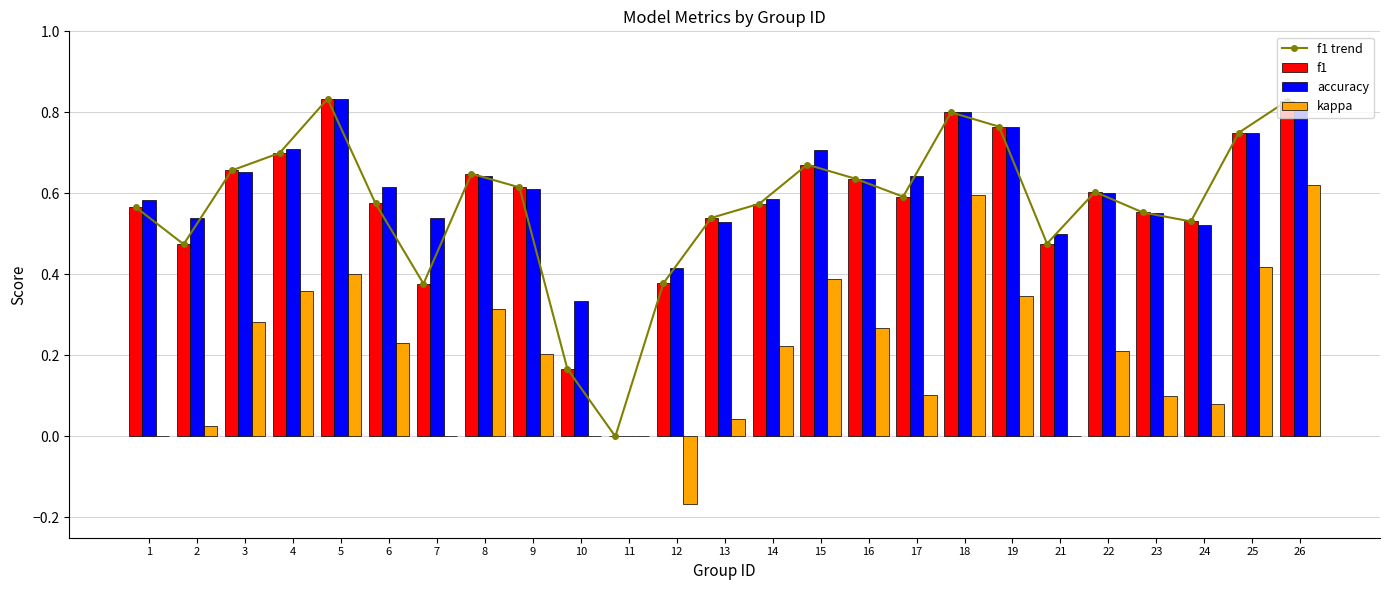

Are the bars grouped side by side (vs. stacked)?

Yes